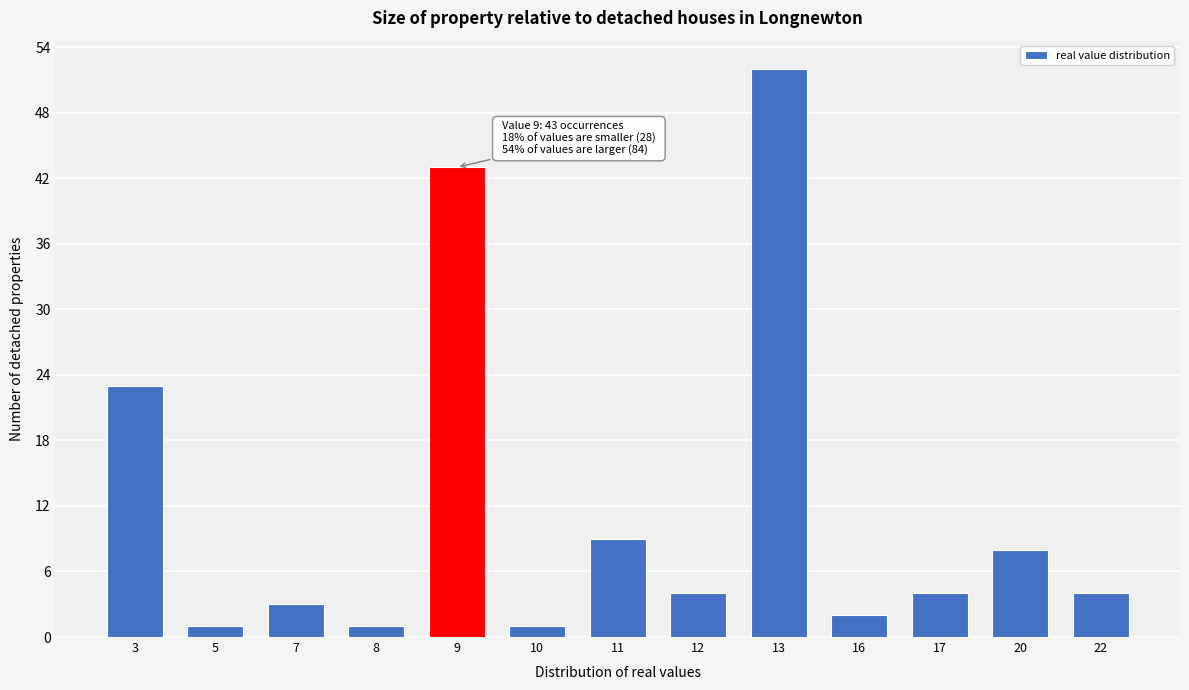

Reading right to left, what are all the values shown in this chart?

4	8	4	2	52	4	9	1	43	1	3	1	23